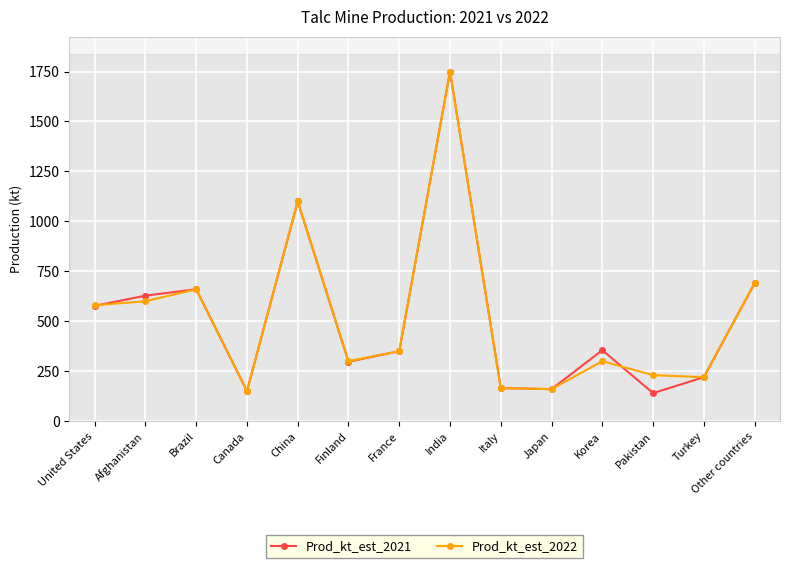

Where is Prod_kt_est_2021 nearest to the value 945?

China